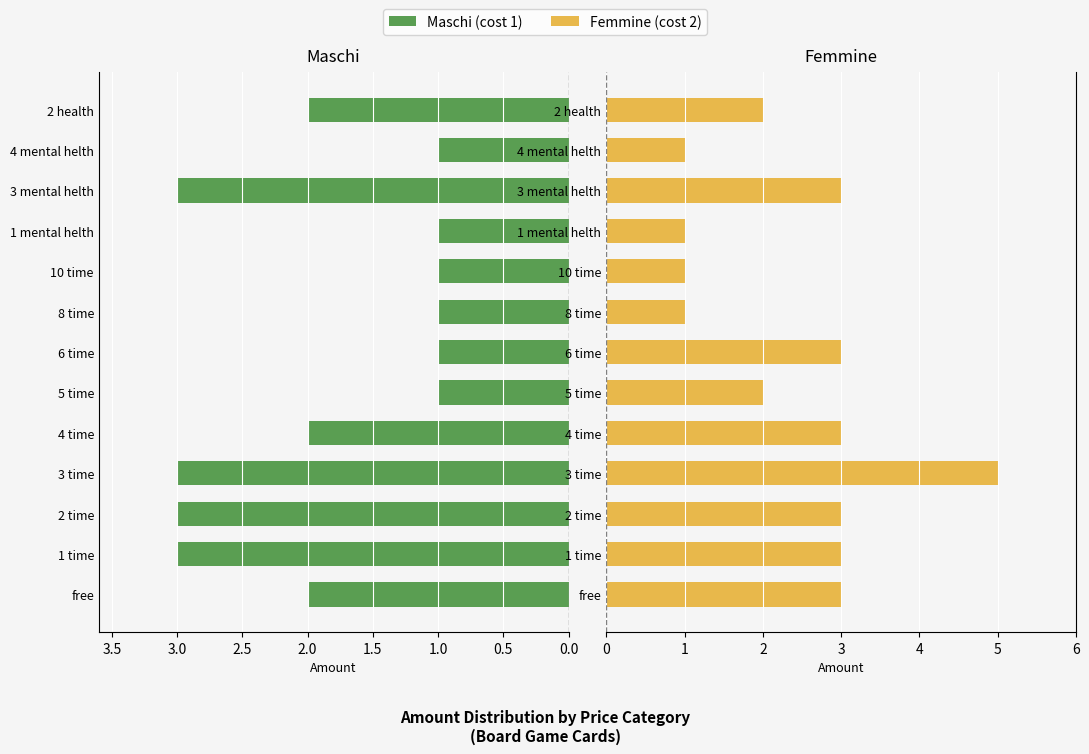

The Femmine series shows 2 at 8 time. True or false?

False